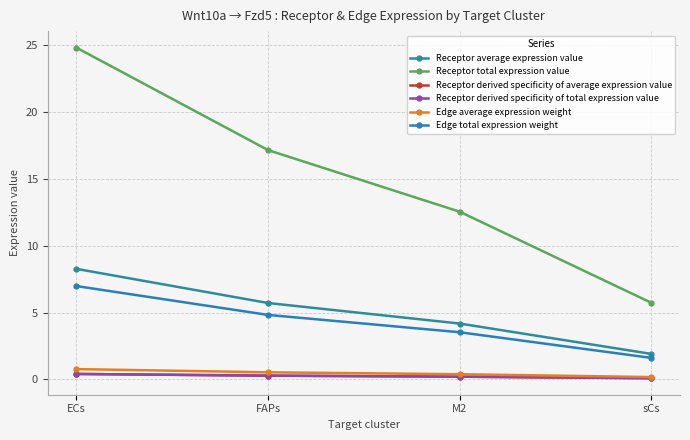

Is this an area chart (filled region under the line)?

No